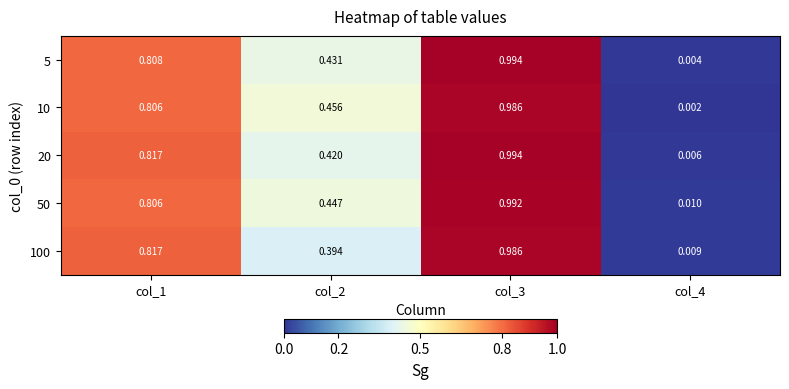

At which category is the sum across all series the highest?

col_3